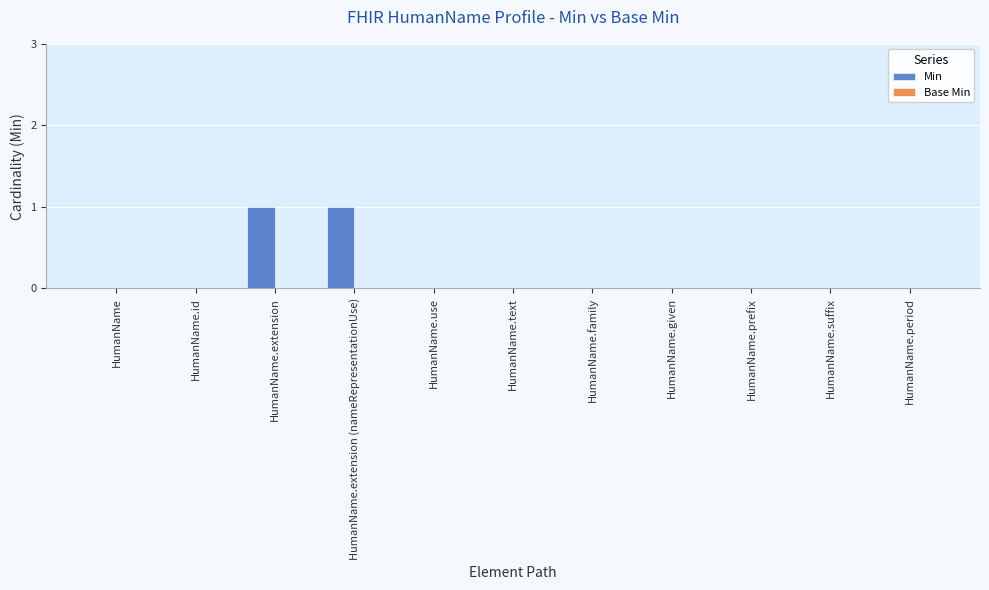

The chart shows a value of -1 at HumanName.use. True or false?

False